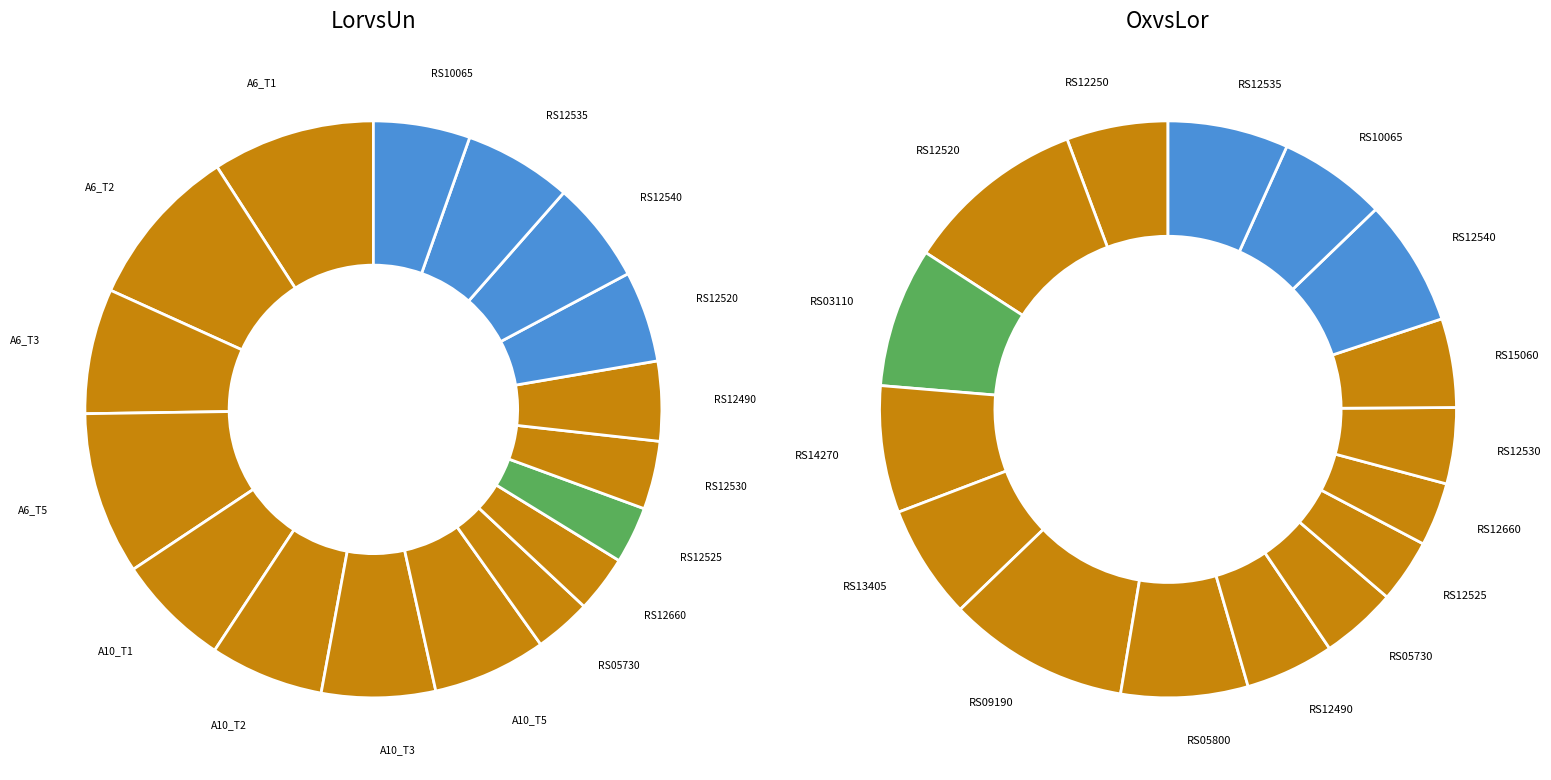

What percentage is the A6_T2_time slice, to the nearest percent?

7%